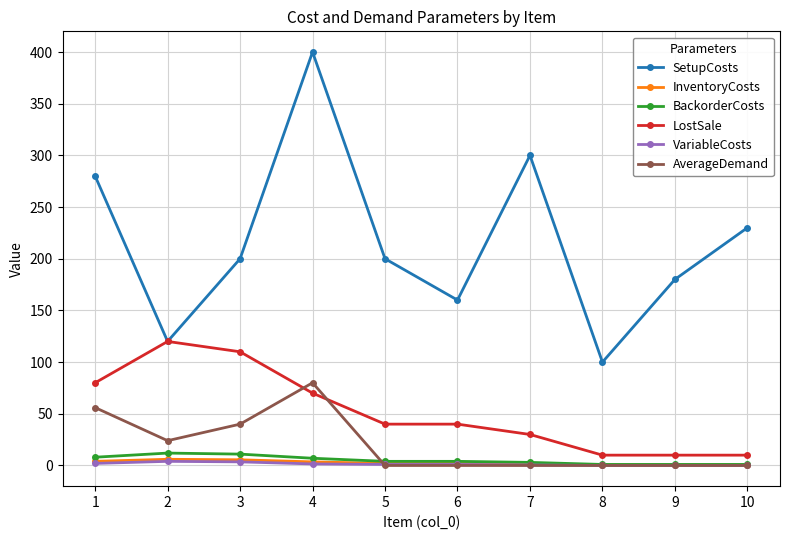

True or false: SetupCosts and VariableCosts intersect in this chart.

False